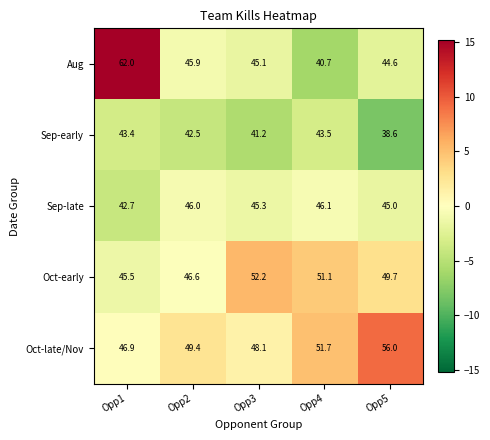

What is the greatest value displayed?

62.0